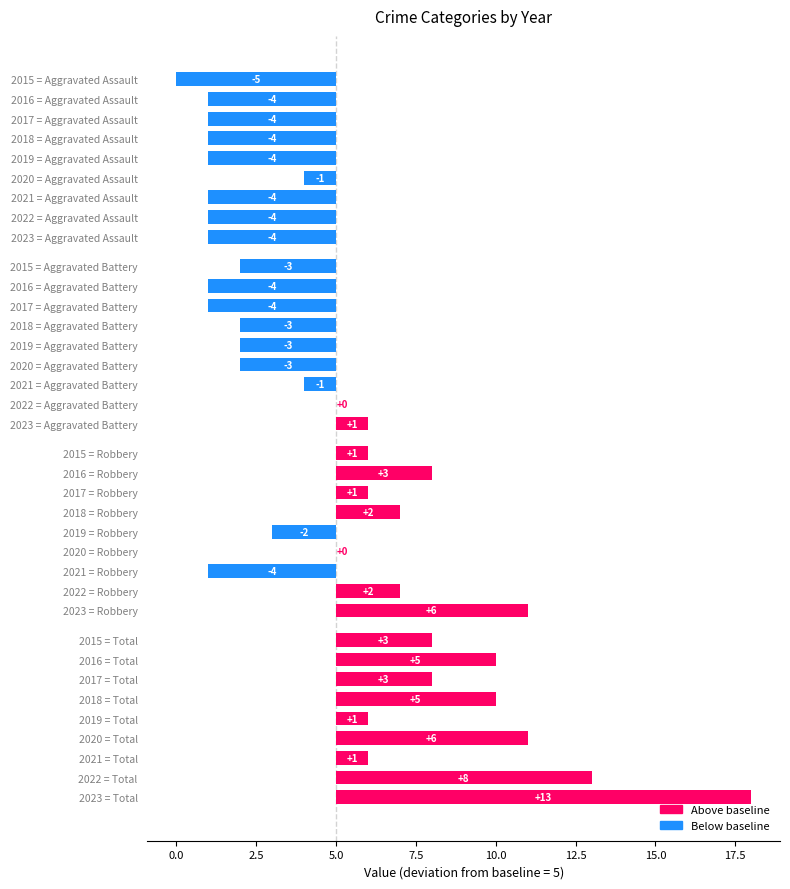

List the series in order of their peak value, lowest first.

Aggravated Assault, Aggravated Battery, Robbery, Total